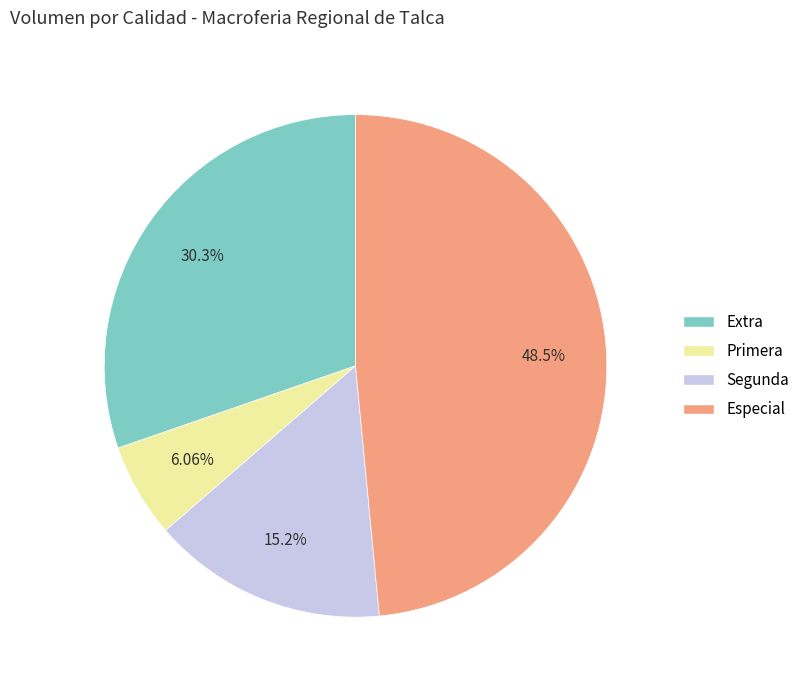

Does any single category account for the majority?

No